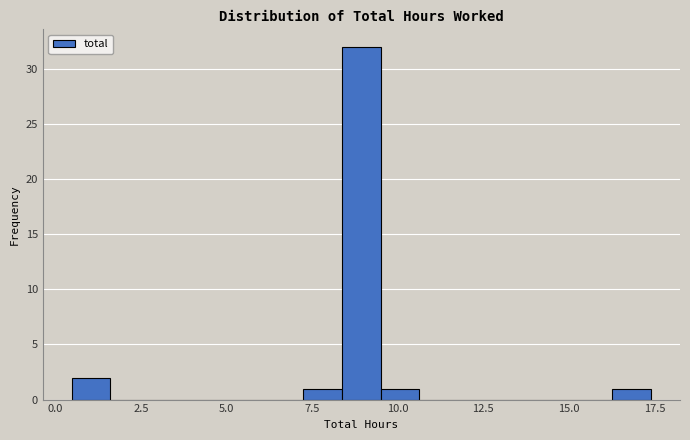

Around what value on the x-axis is the tallest bar? Give the approximate position of its centre, as read against the axis.

9.0